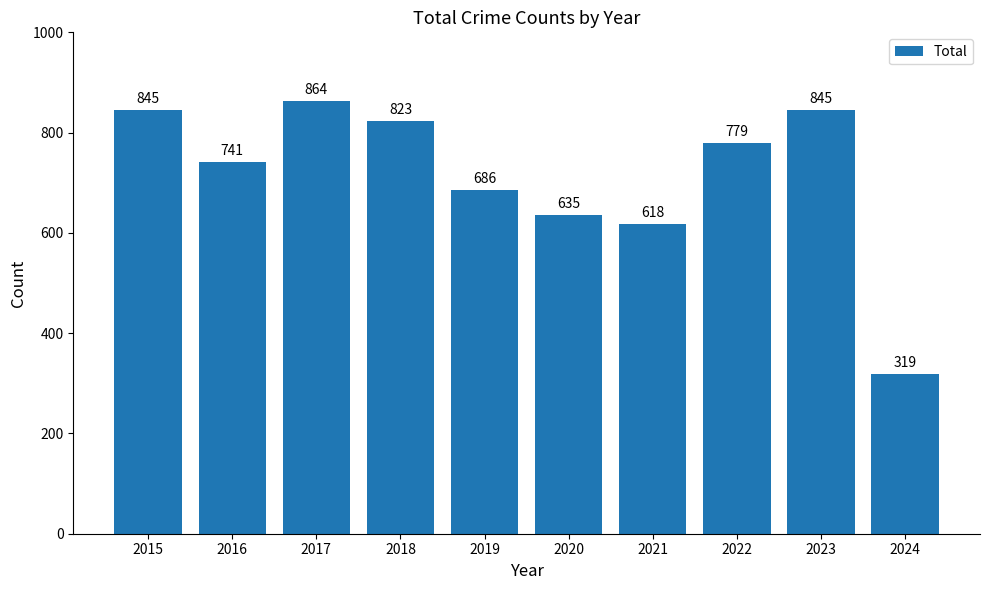

At which category does the chart reach its peak across all series?

2017